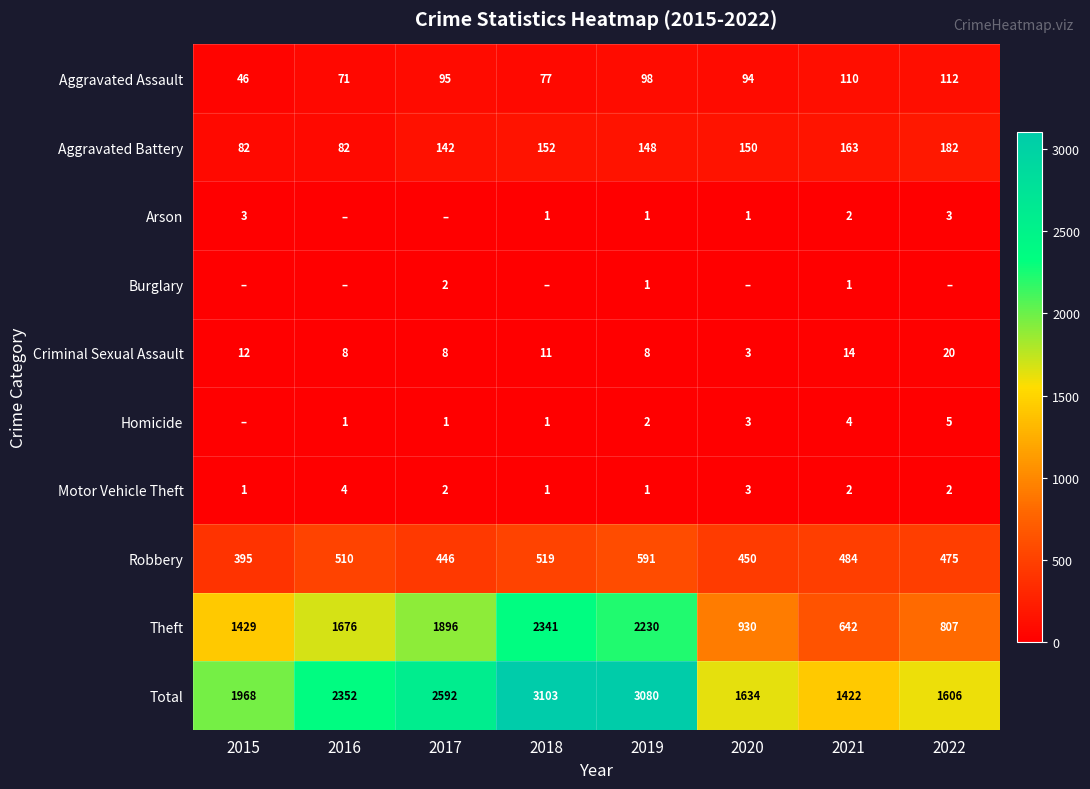

At which label does Aggravated Assault reach its minimum?

2015